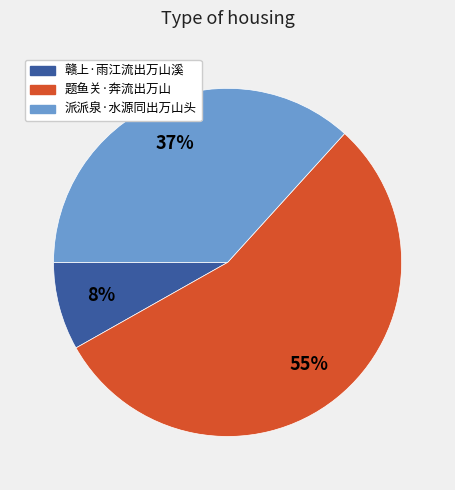

Count the number of slices in the pie.

3